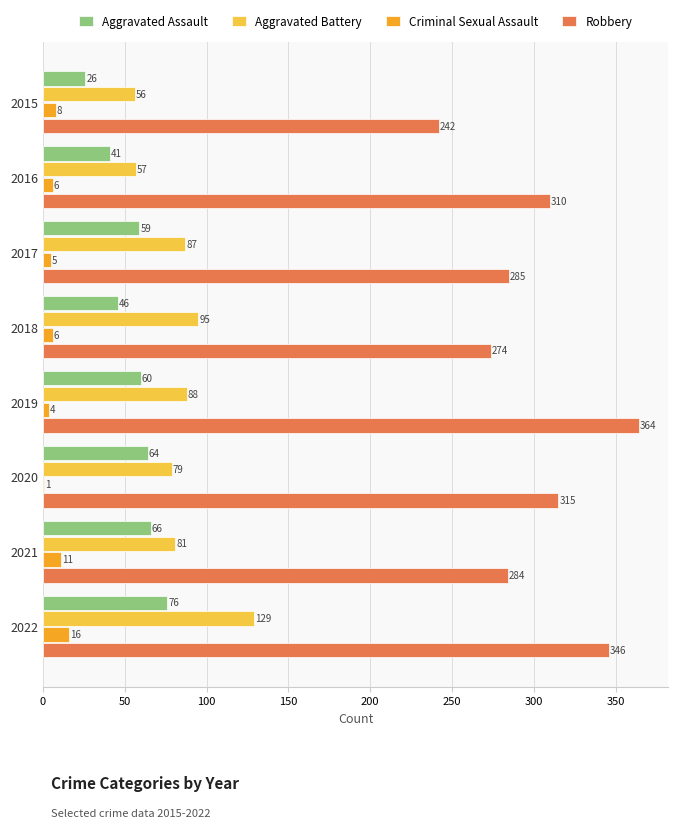

What is the maximum value for Aggravated Battery?

129